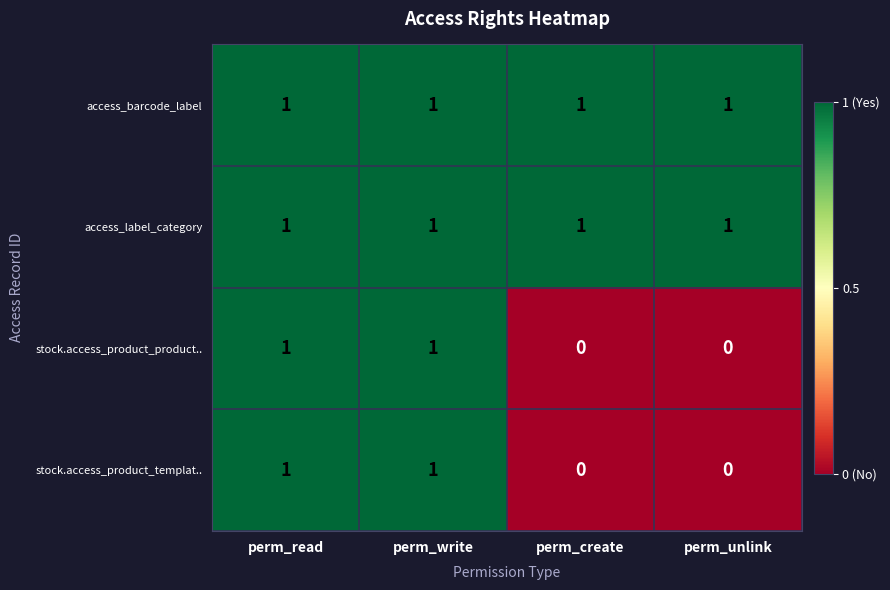

True or false: stock.access_product_product.. has a value of 1 at perm_write.

True